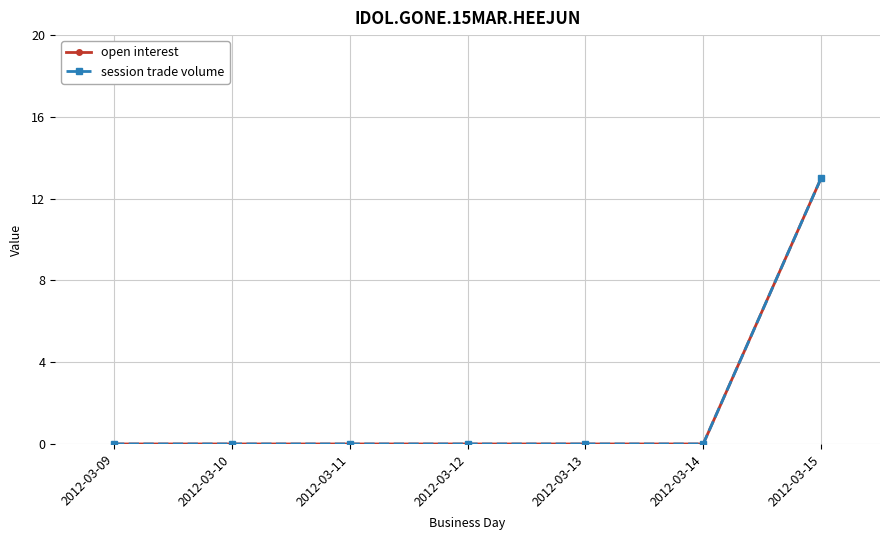

Is it true that session trade volume equals 0 at 2012-03-12?

True